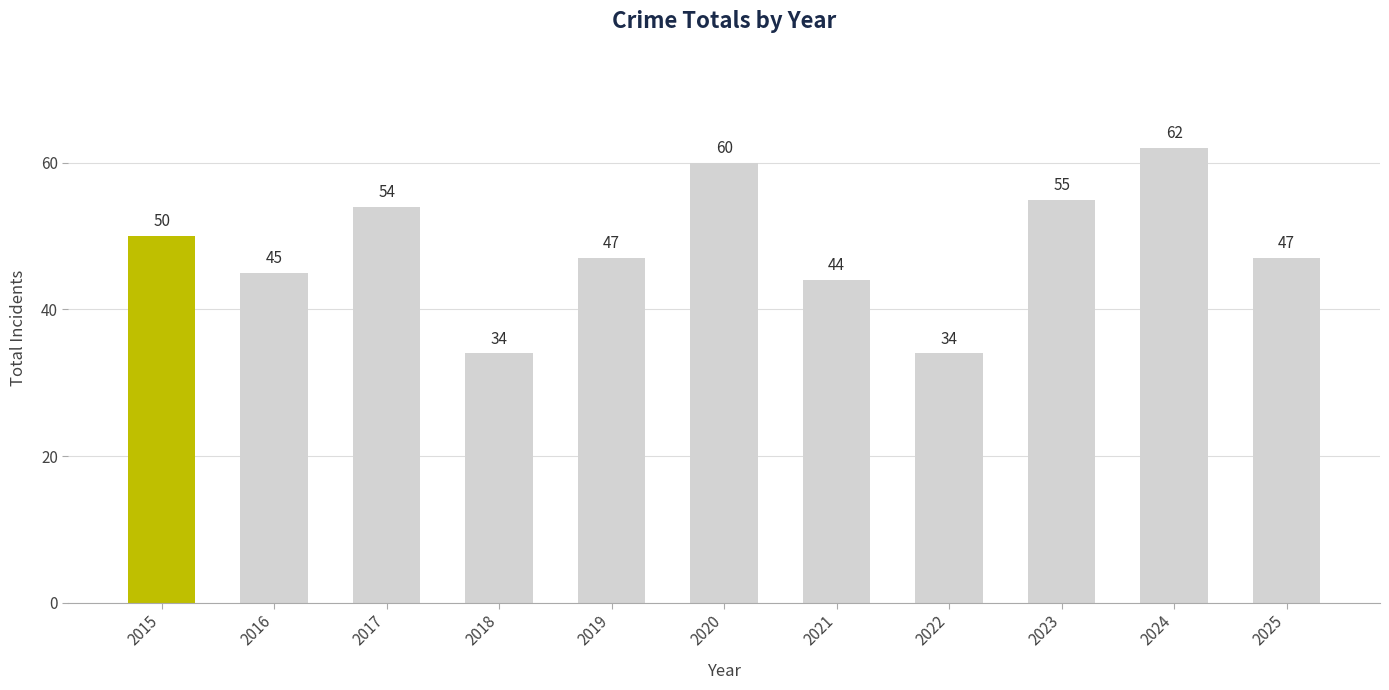

What is the ratio of the value at 2015 to the value at 2021?

1.1